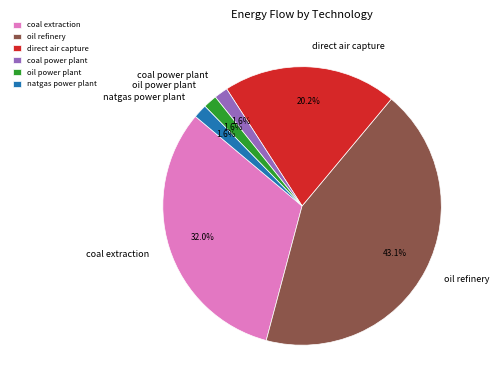

Is the sum of coal power plant and natgas power plant greater than half?

No